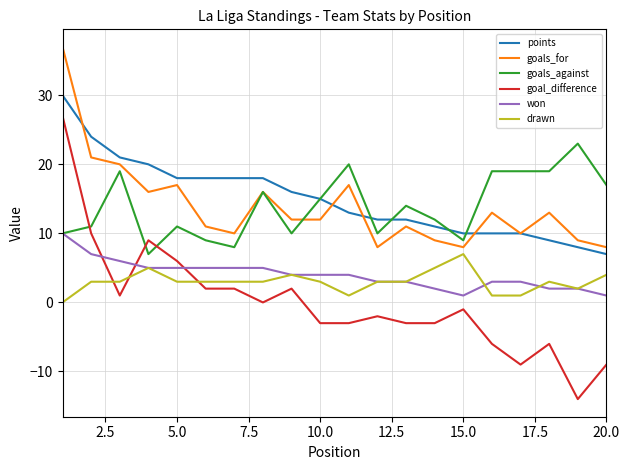

Rank the series by their maximum value, from lowest to highest.

drawn, won, goals_against, goal_difference, points, goals_for